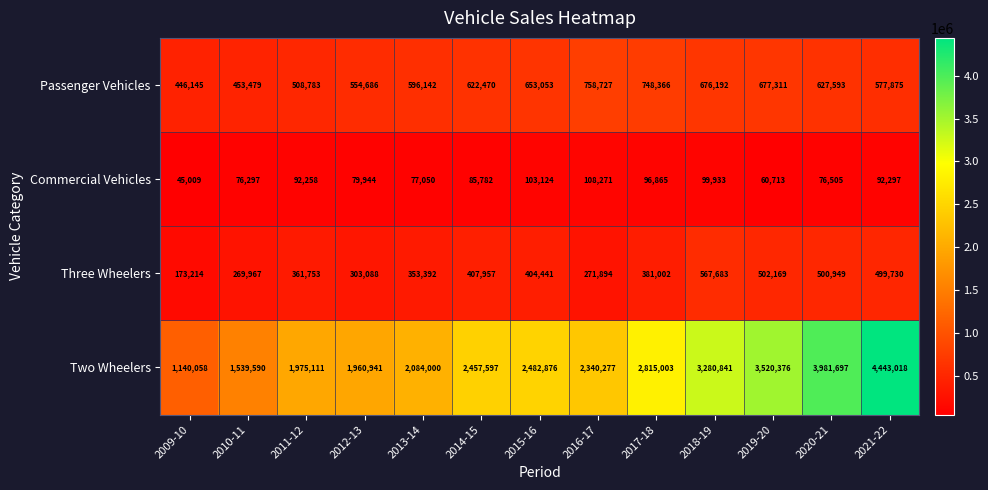

At which label is Passenger Vehicles closest to 602436?

2013-14